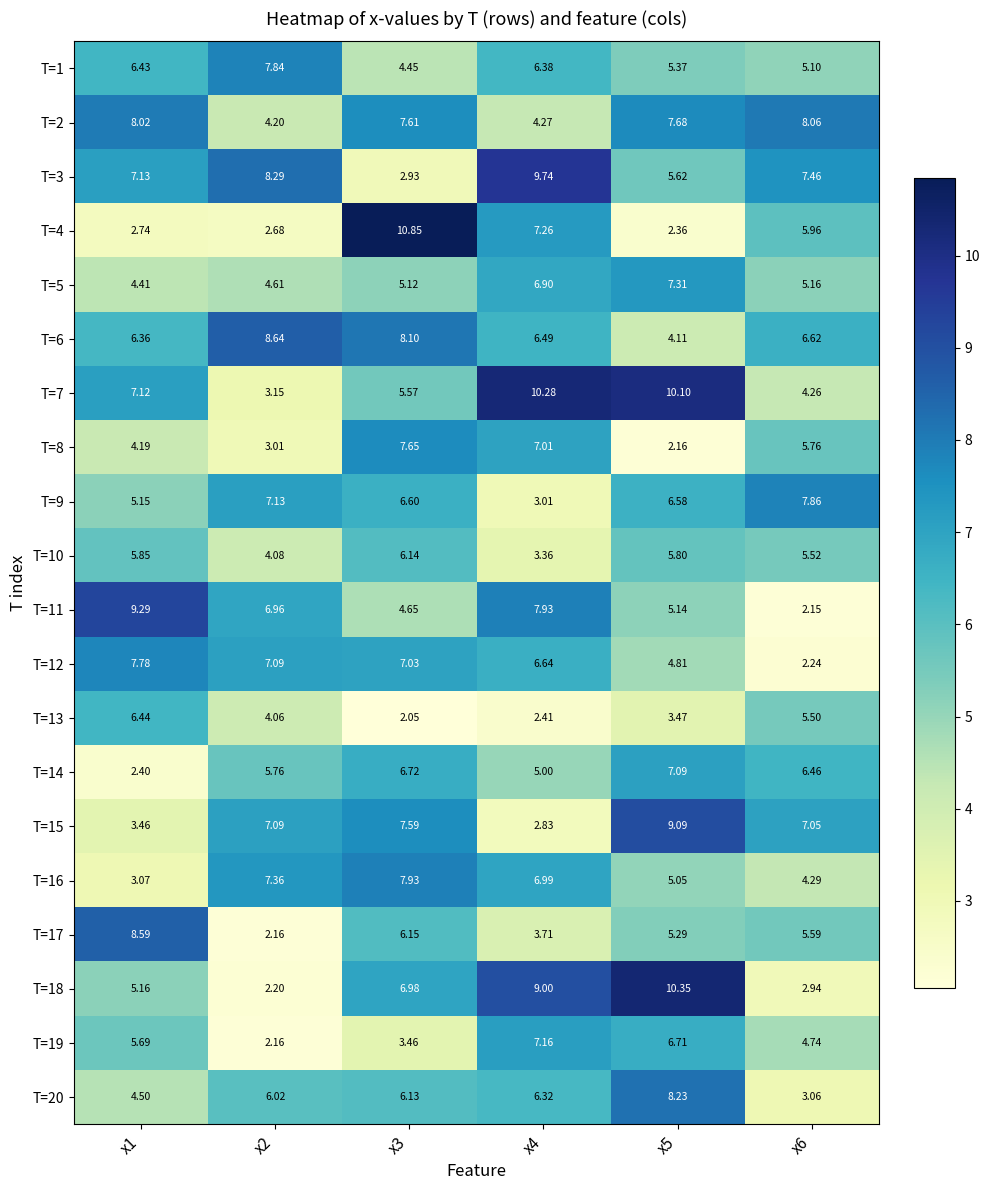

Is the value of T=20 at x6 greater than the value of T=9 at x6?

No